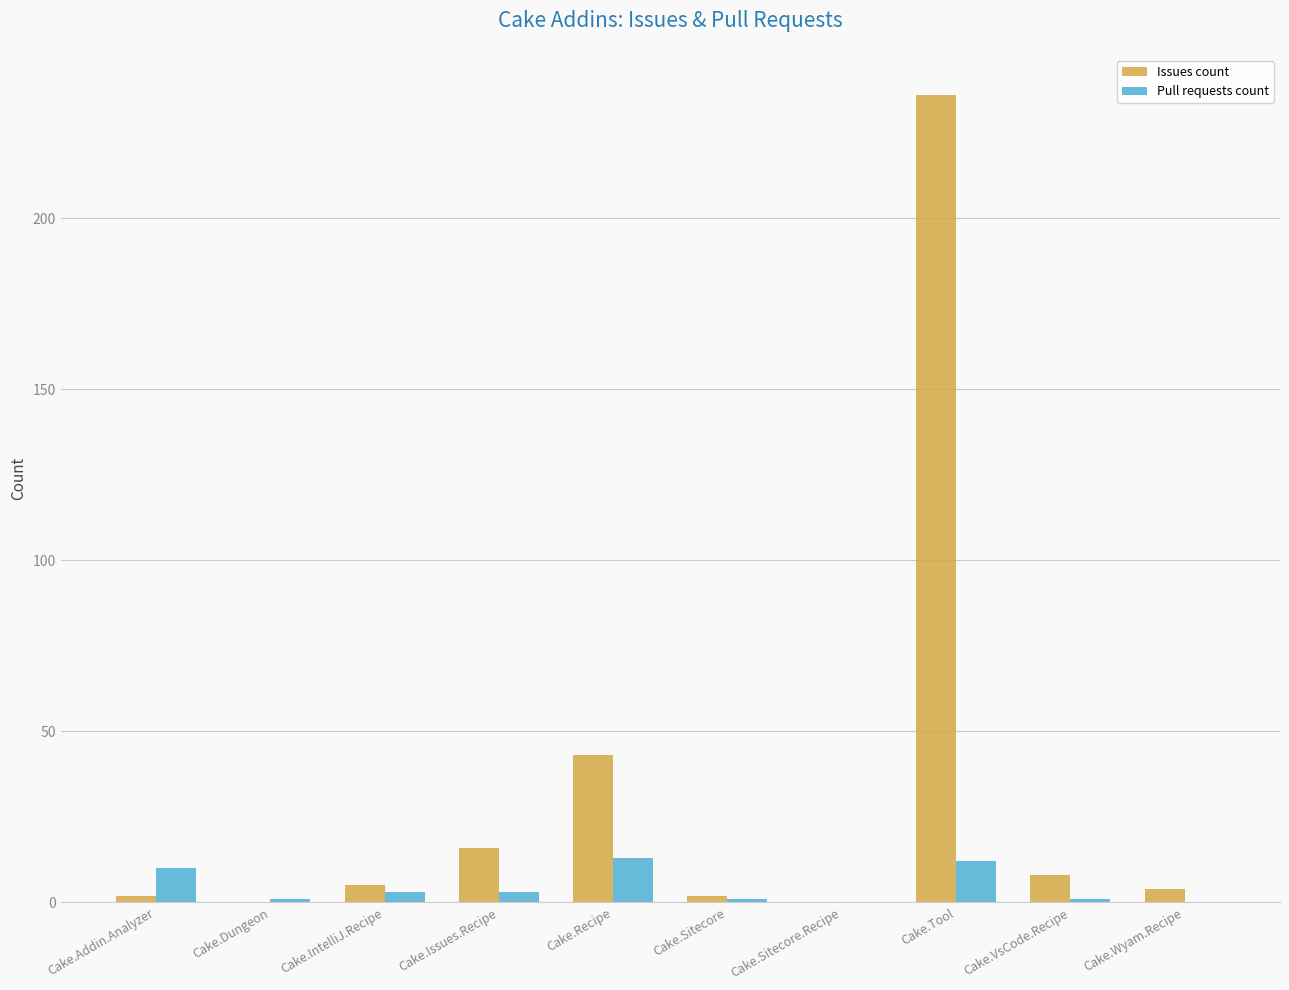

Which series has the widest spread of values?

Issues count